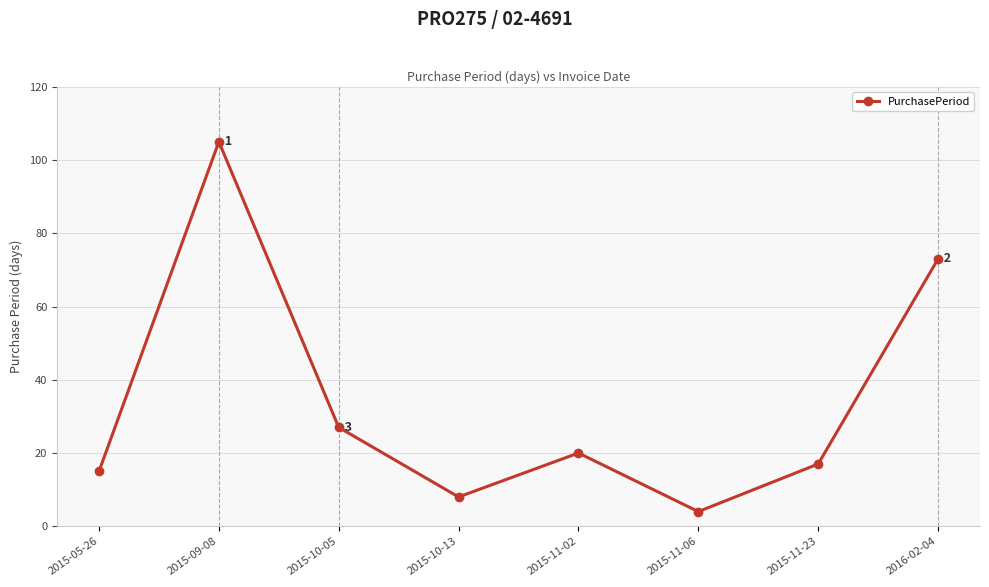

What is the label of the 6th point from the left?

2015-11-06